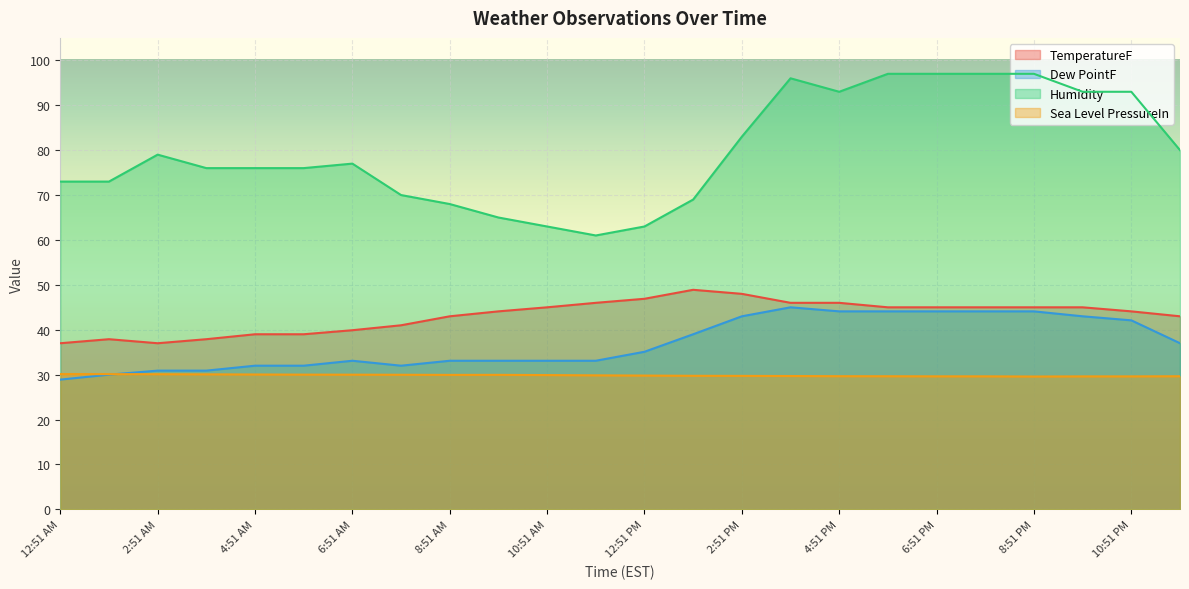

Is it true that Humidity equals 107.5 at 9:51 AM?

False